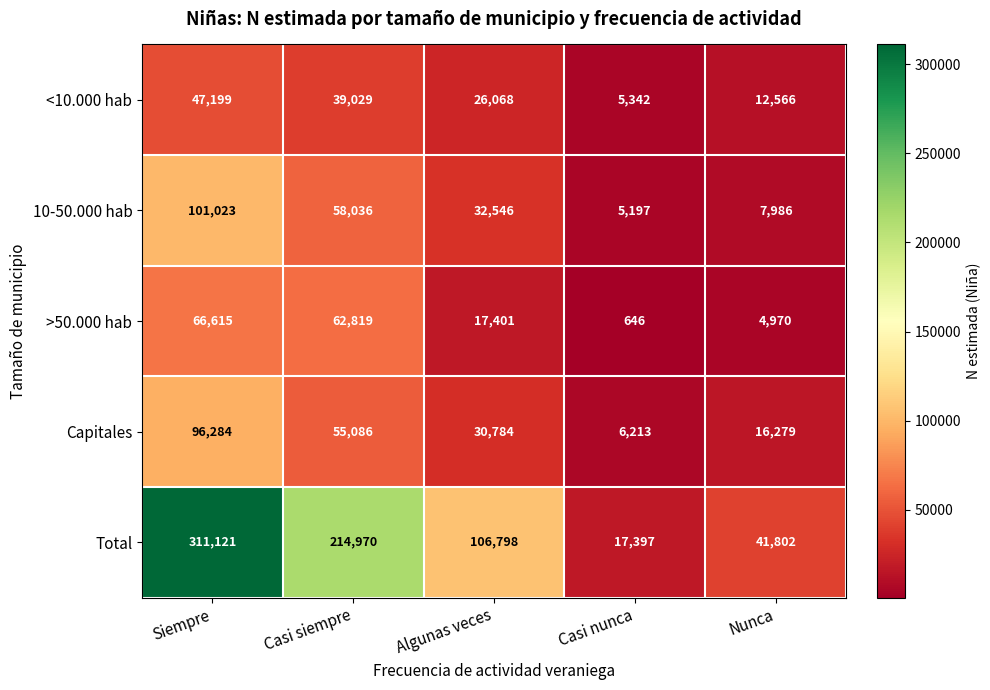

True or false: 10-50.000 hab has a value of 32546 at Algunas veces.

True